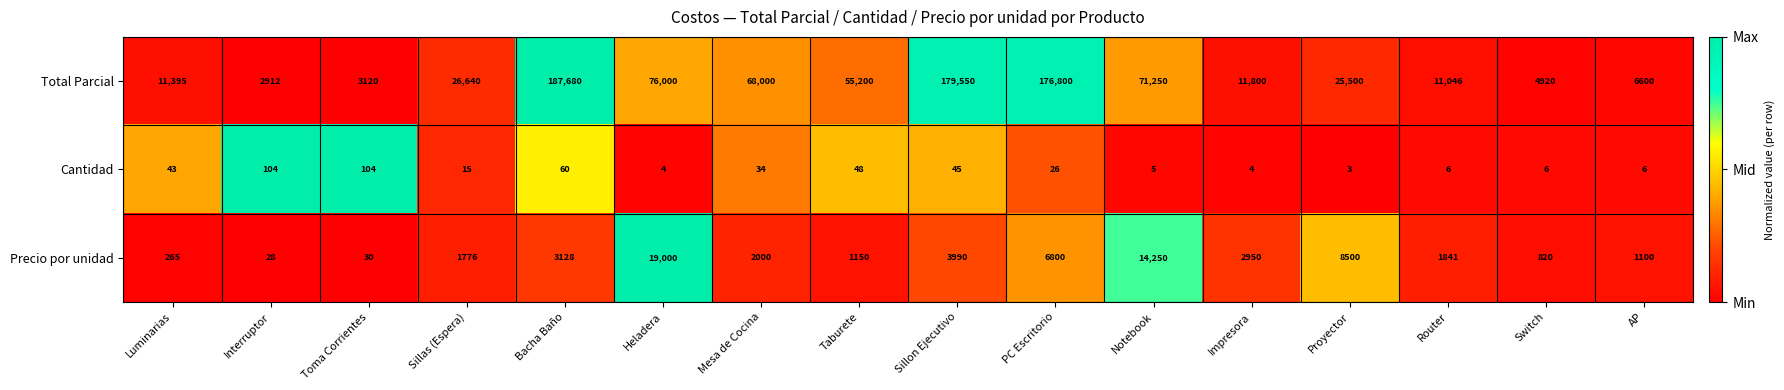

Which label corresponds to the largest value in the chart?

Bacha Baño